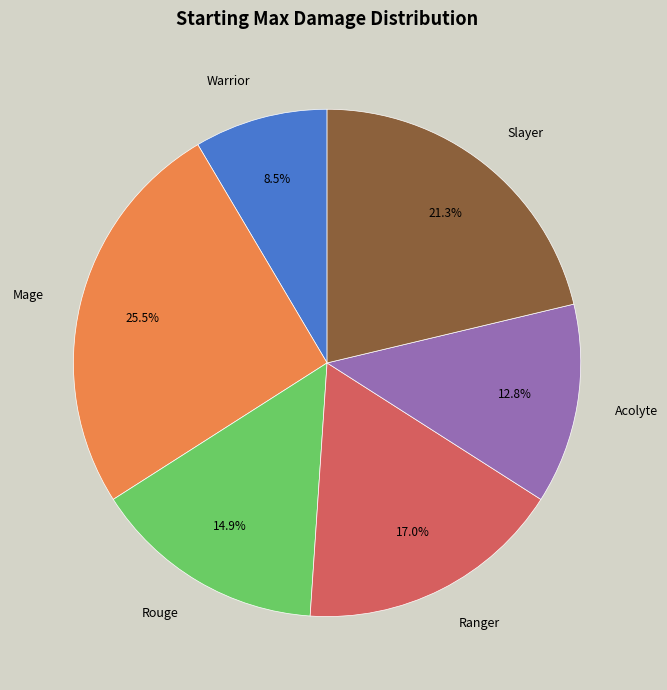

What percentage is the Rouge slice, to the nearest percent?

15%